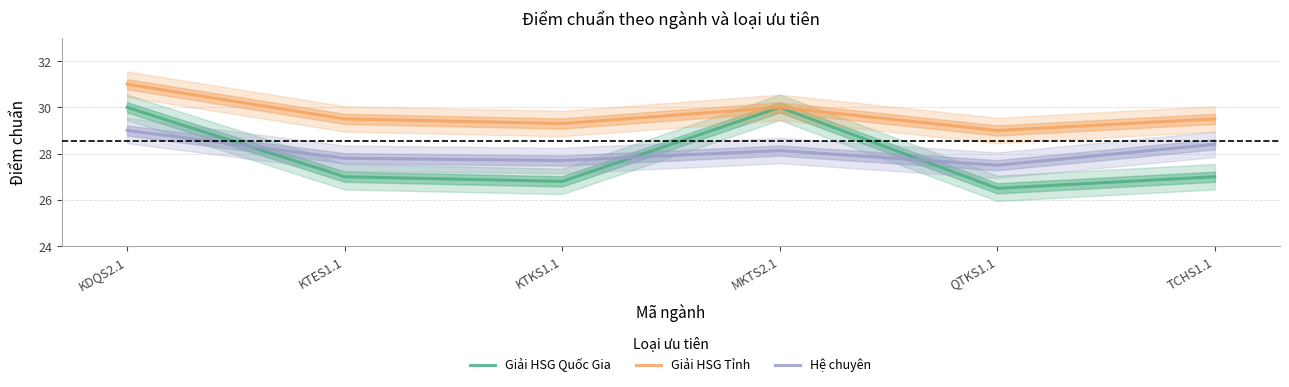

True or false: Hệ chuyên and Giải HSG Tỉnh intersect in this chart.

False